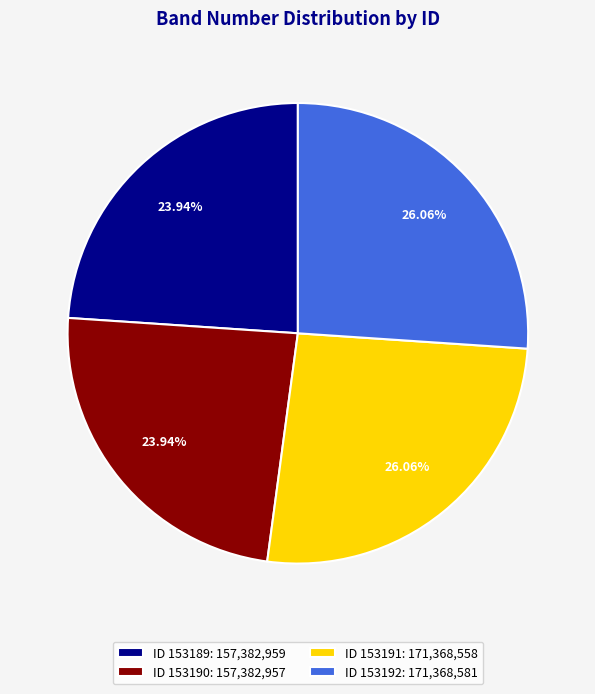

Approximately how many times larger is the value at ID 153192: 171,368,581 compared to ID 153189: 157,382,959?

1.1